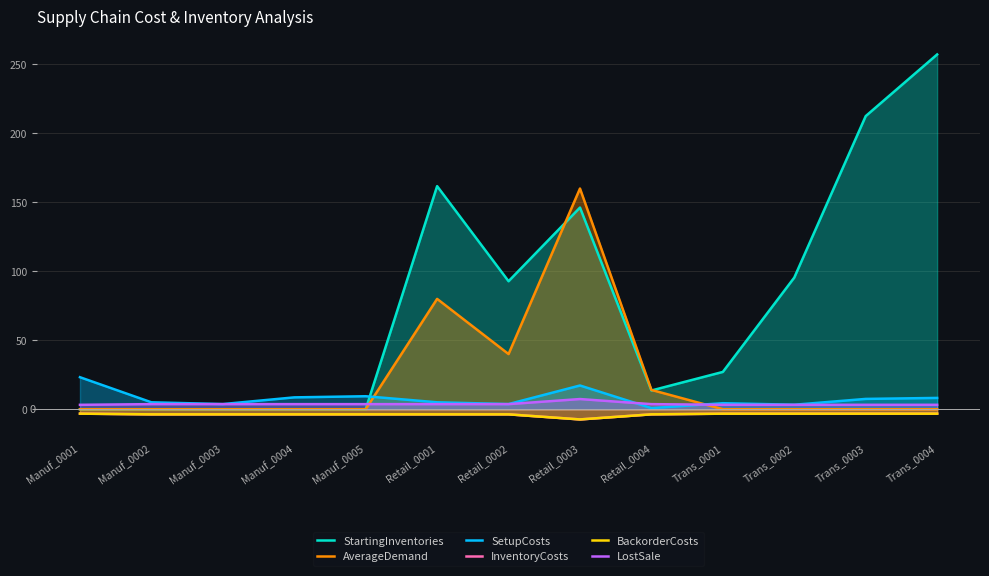

Rank the series by their maximum value, from highest to lowest.

StartingInventories, AverageDemand, SetupCosts, LostSale, InventoryCosts, BackorderCosts